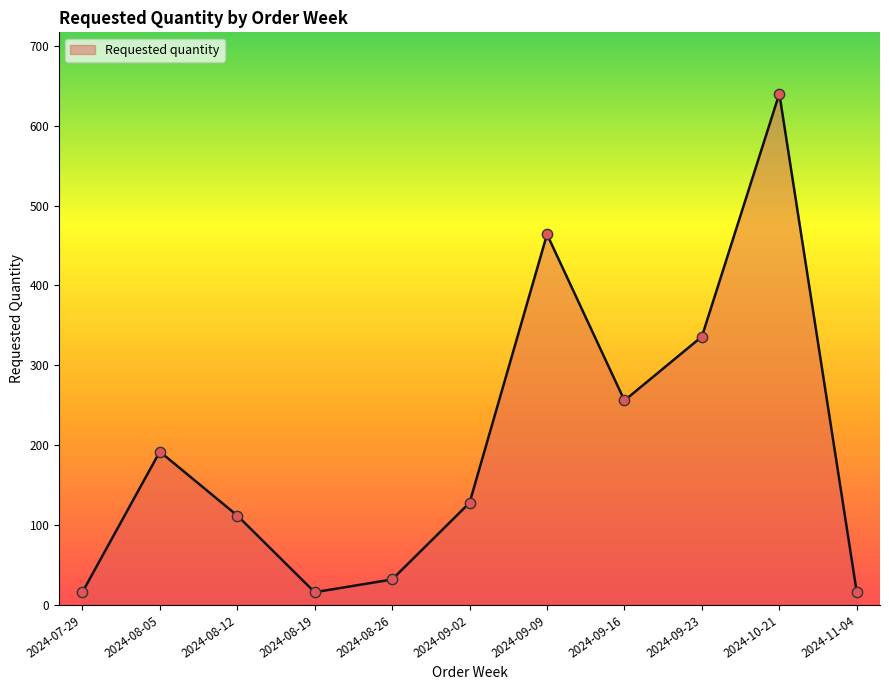

What is the ratio of the value at 2024-08-26 to the value at 2024-07-29?

2.0